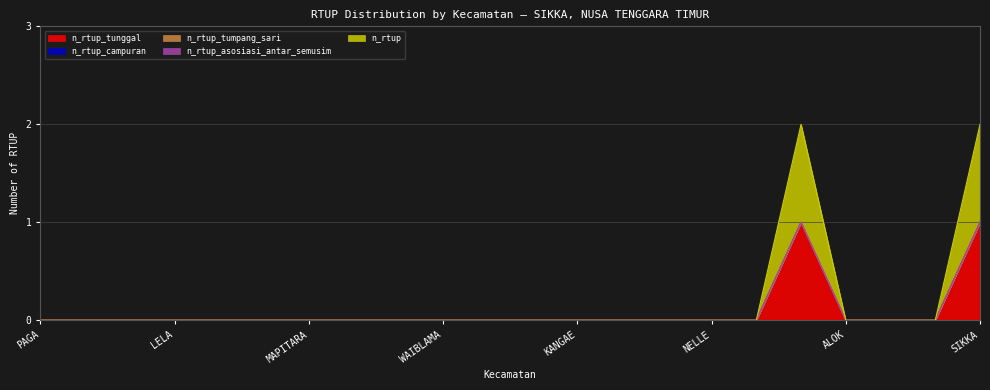

Is the value of n_rtup_tunggal at NITA greater than the value of n_rtup_campuran at MAPITARA?

No